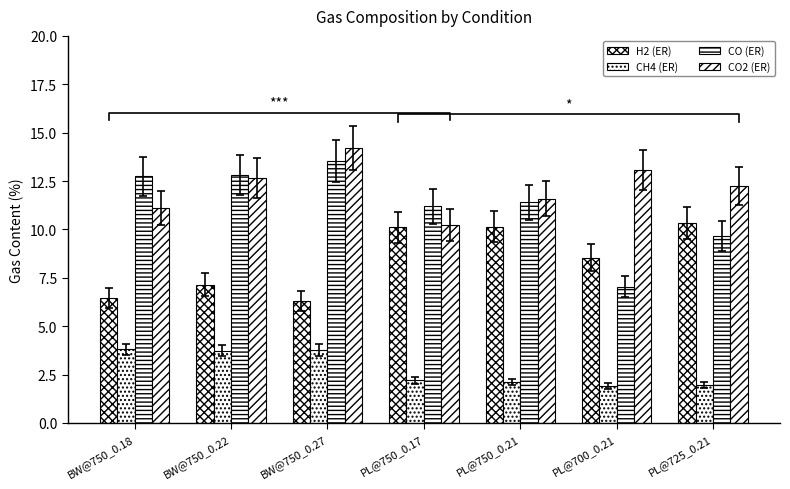

At which label does CO2 (ER) reach its minimum?

PL@750_0.17